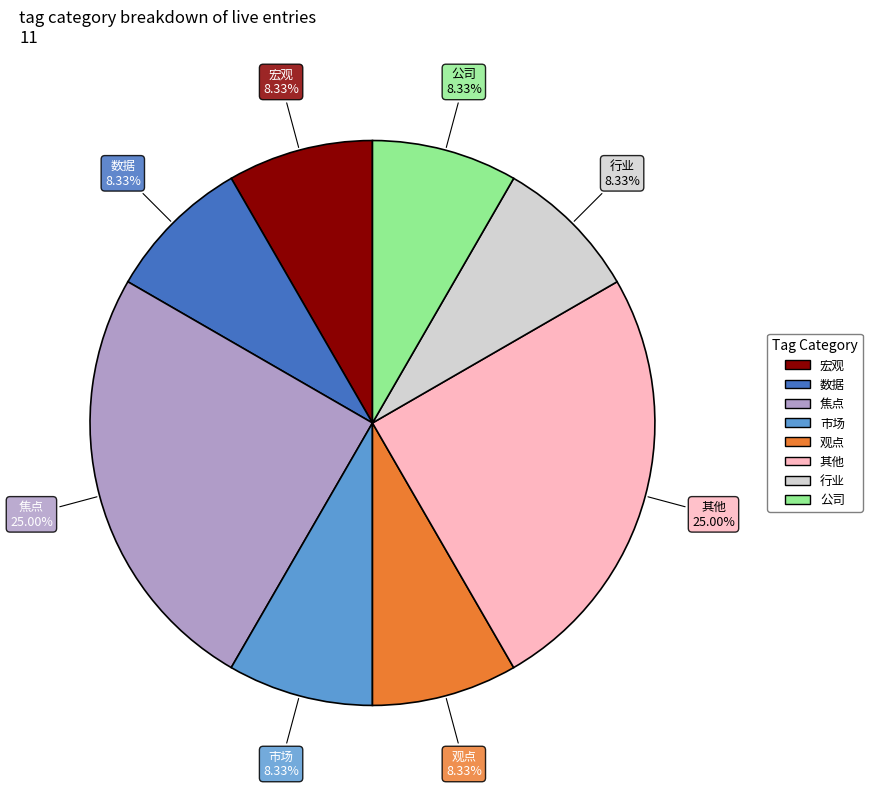

To the nearest percent, what percentage of the pie is 数据?

8%